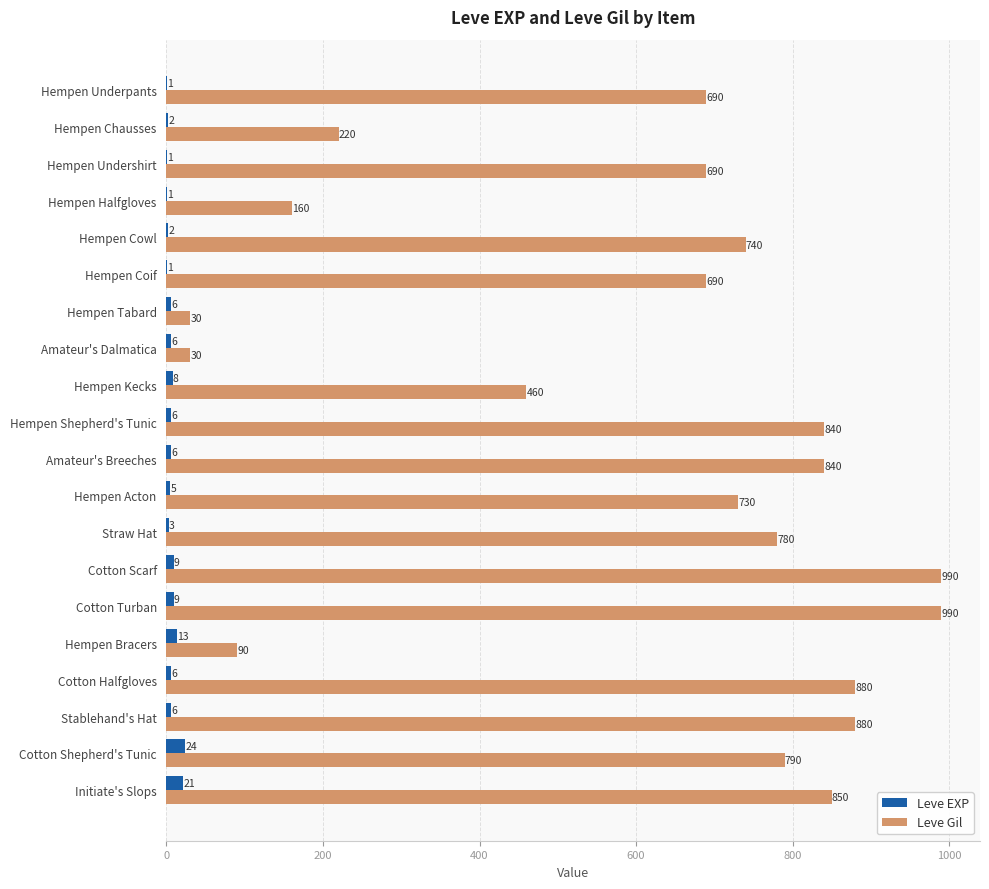

What is the total value across all series at Straw Hat?

783